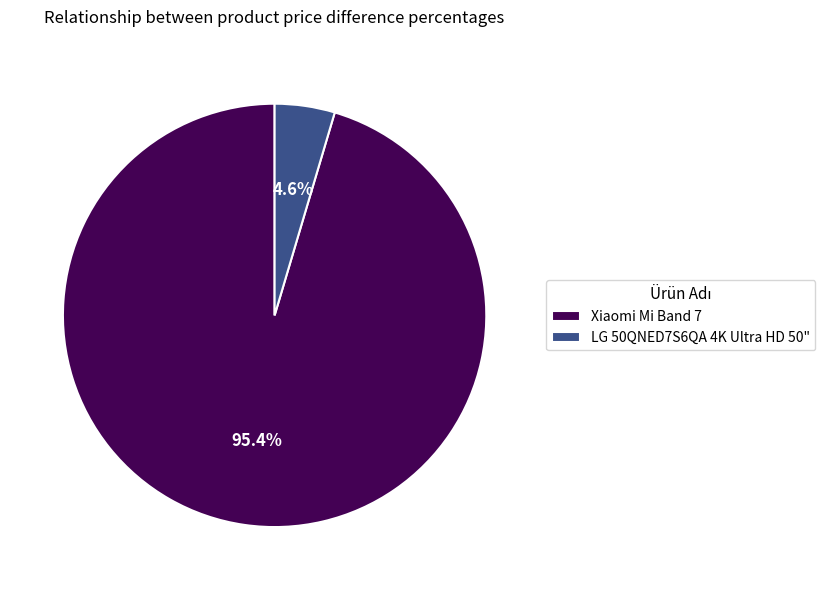

How much of the chart is everything except Xiaomi Mi Band 7?

4.6%